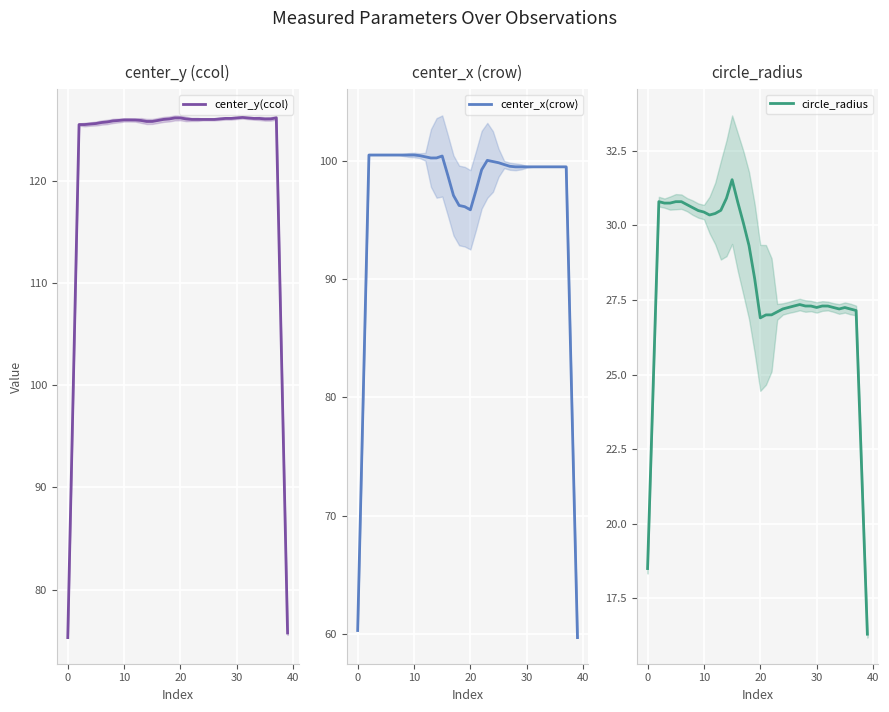

True or false: center_x(crow) has a value of 26.5 at 0.

False